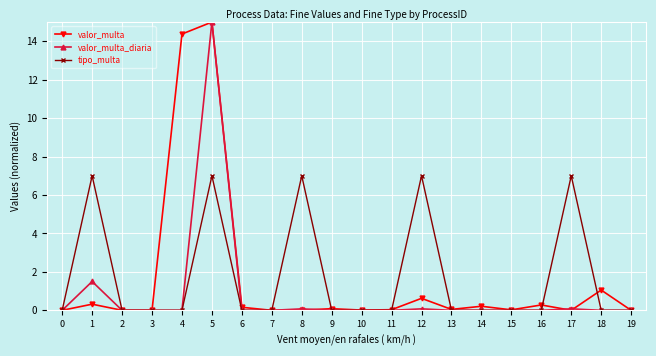

At which category does valor_multa_diaria reach its first local peak?

1